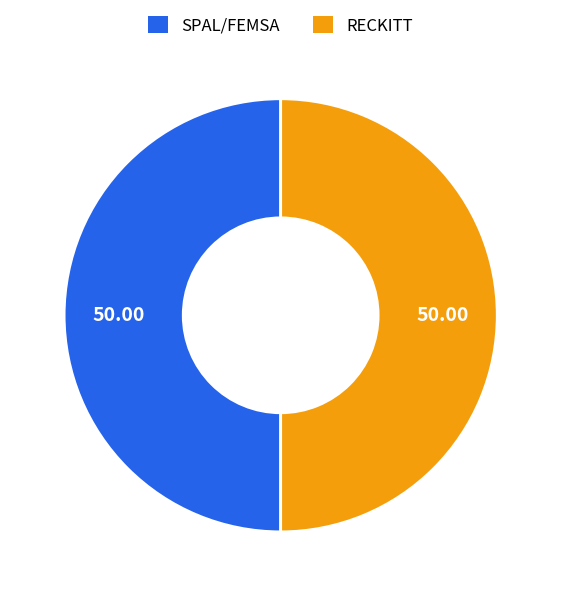

The RECKITT slice represents 50% of the pie. True or false?

True